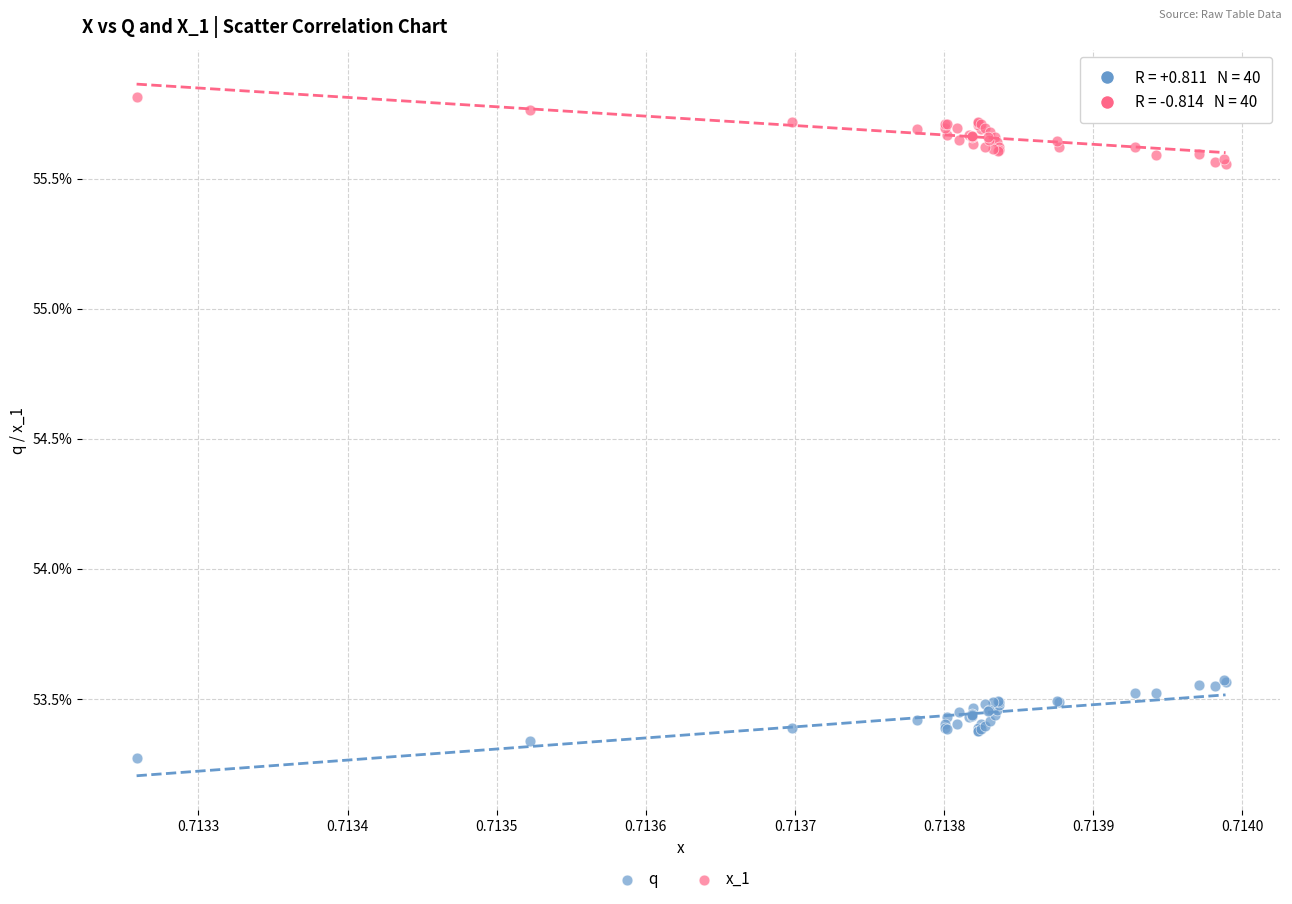

Which series reaches the maximum Y coordinate?

x_1